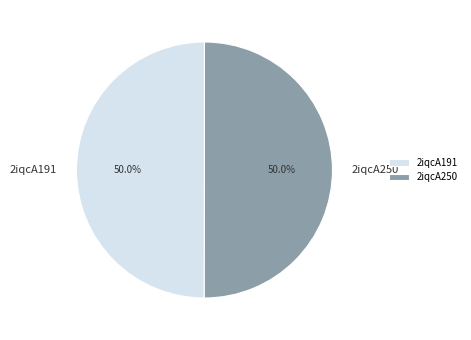

What percentage do 2iqcA250 and 2iqcA191 together represent?

100.0%